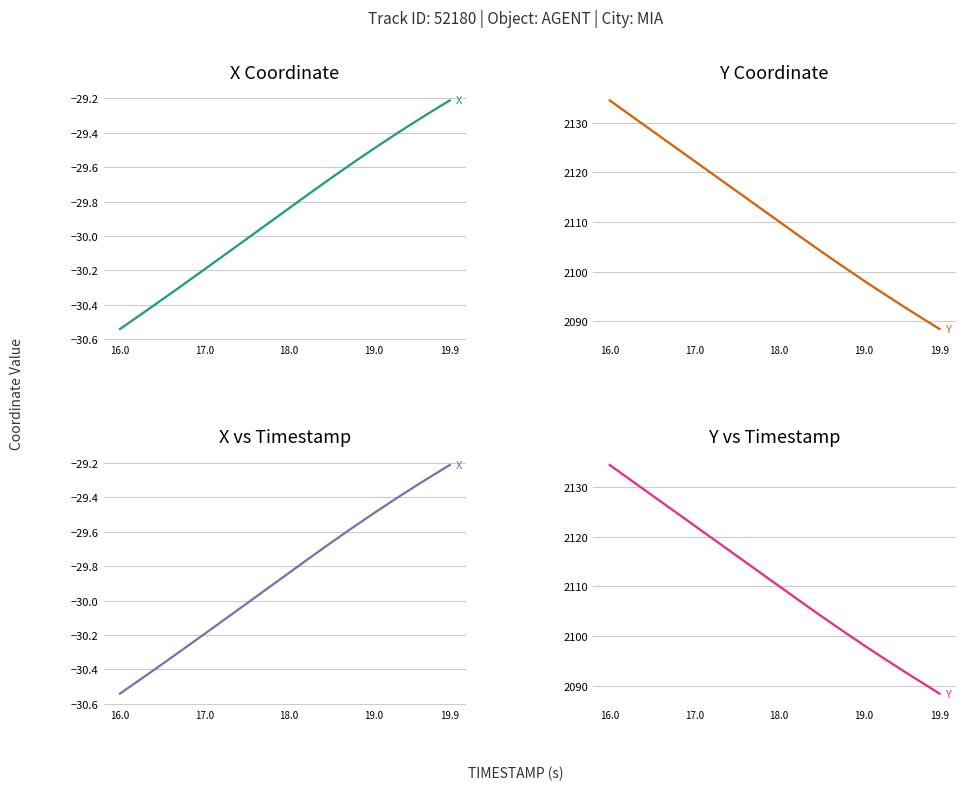

What is the minimum value shown in the chart?

-30.5